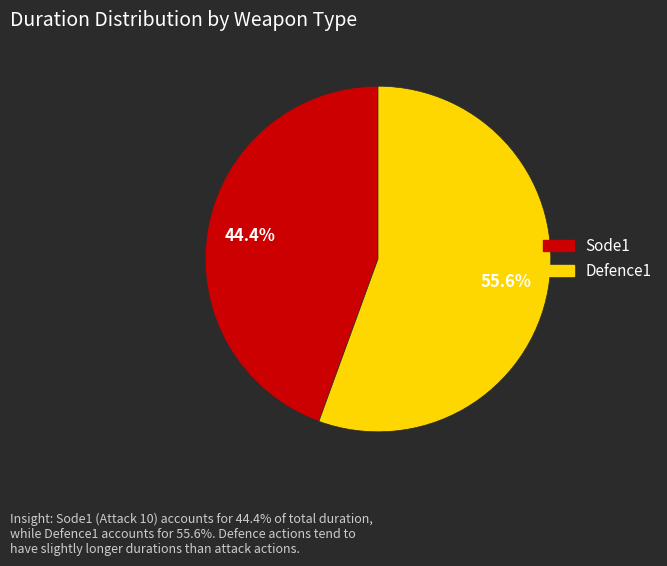

Between Defence1 and Sode1, which is larger?

Defence1